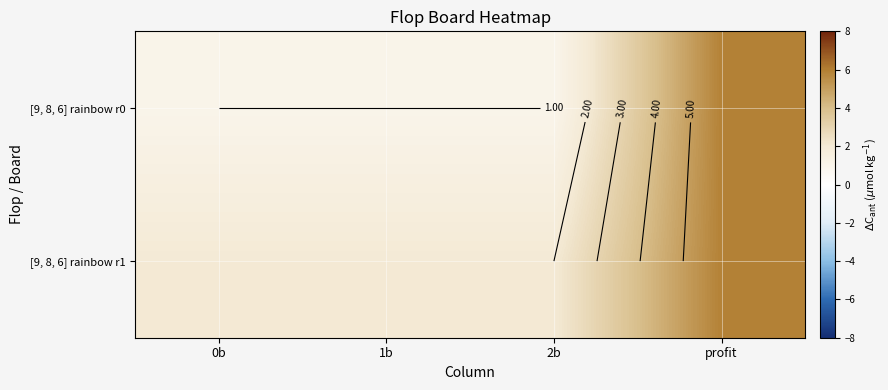

What is the minimum value for [9, 8, 6] rainbow r1?

2.0